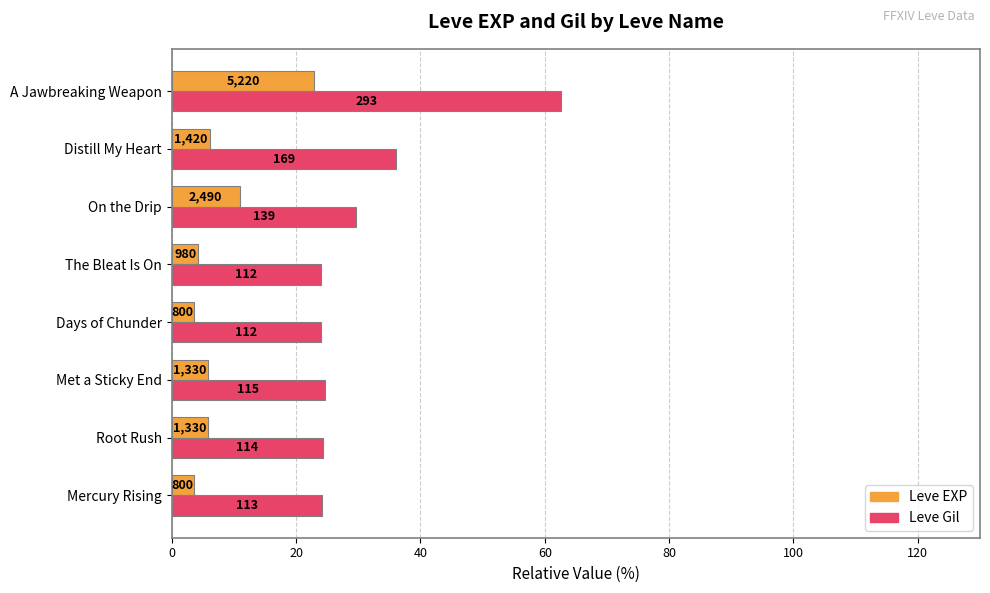

Rank the series by their average value, from highest to lowest.

Leve Gil, Leve EXP